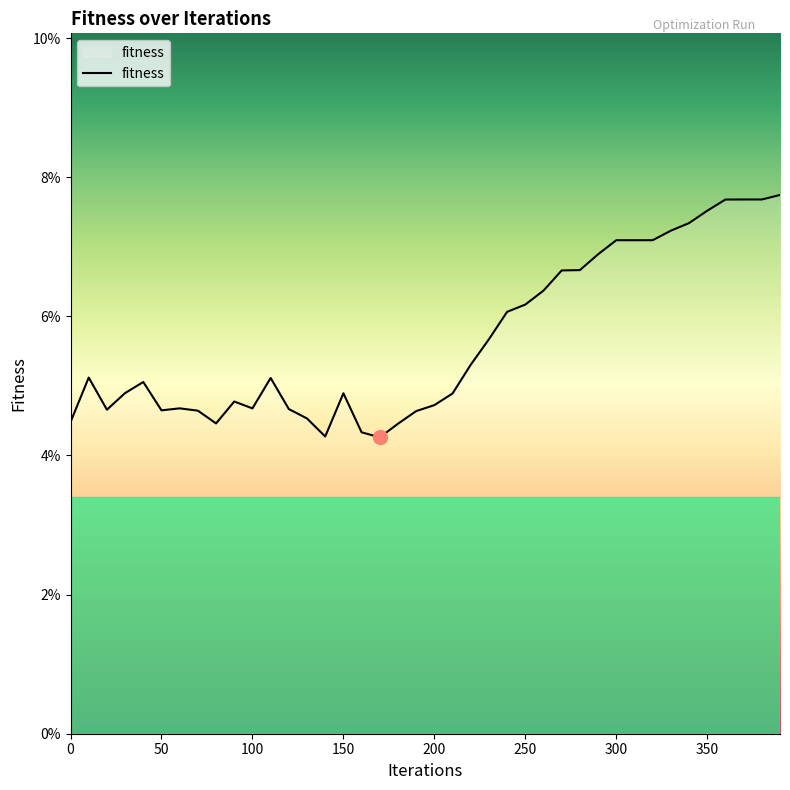

Reading right to left, what are all the values shown in this chart?

0.1	0.1	0.1	0.1	0.1	0.1	0.1	0.1	0.1	0.1	0.1	0.1	0.1	0.1	0.1	0.1	0.1	0.1	0.0	0.0	0.0	0.0	0.0	0.0	0.0	0.0	0.0	0.0	0.1	0.0	0.0	0.0	0.0	0.0	0.0	0.1	0.0	0.0	0.1	0.0